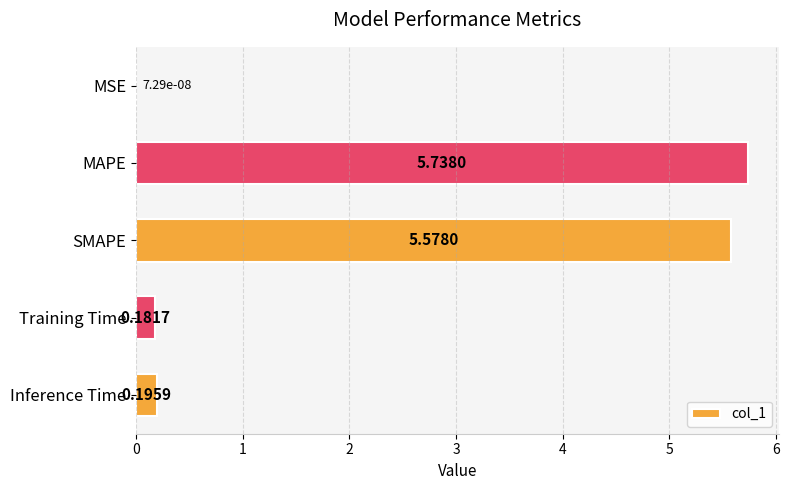

What is the sum of all values?

11.7